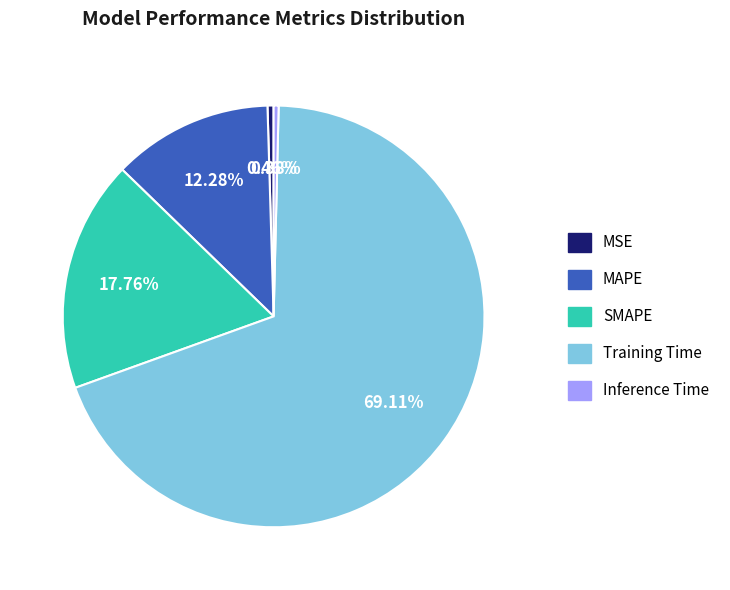

True or false: SMAPE accounts for 18% of the total.

True